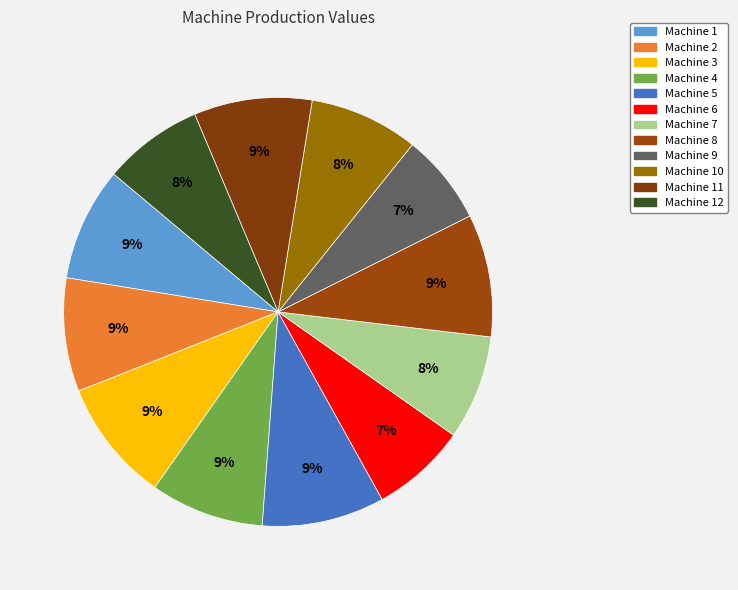

How many segments does this pie chart have?

12